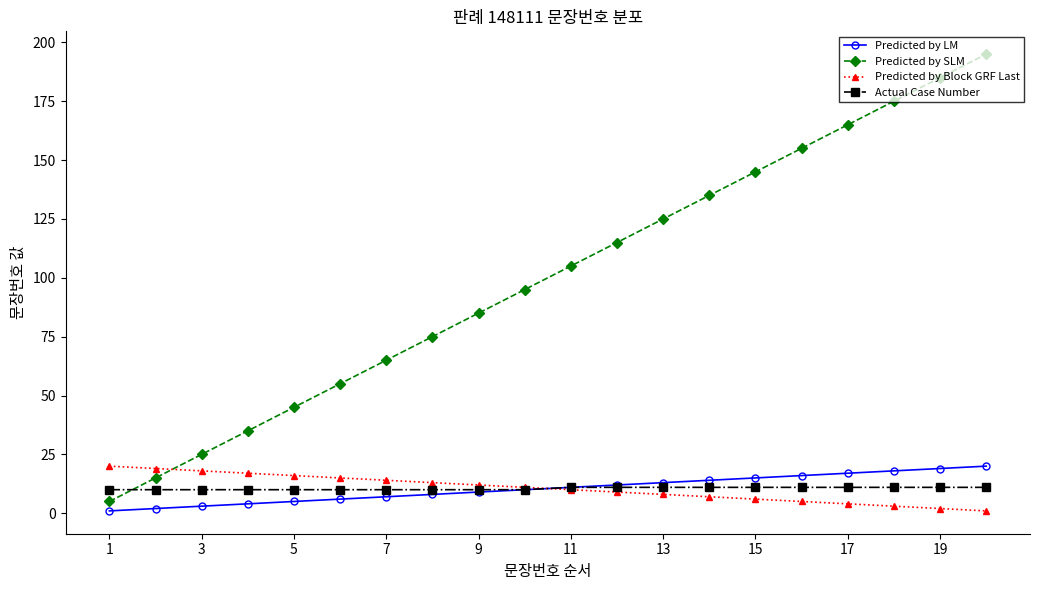

True or false: Predicted by SLM and Predicted by Block GRF Last cross at least once.

True